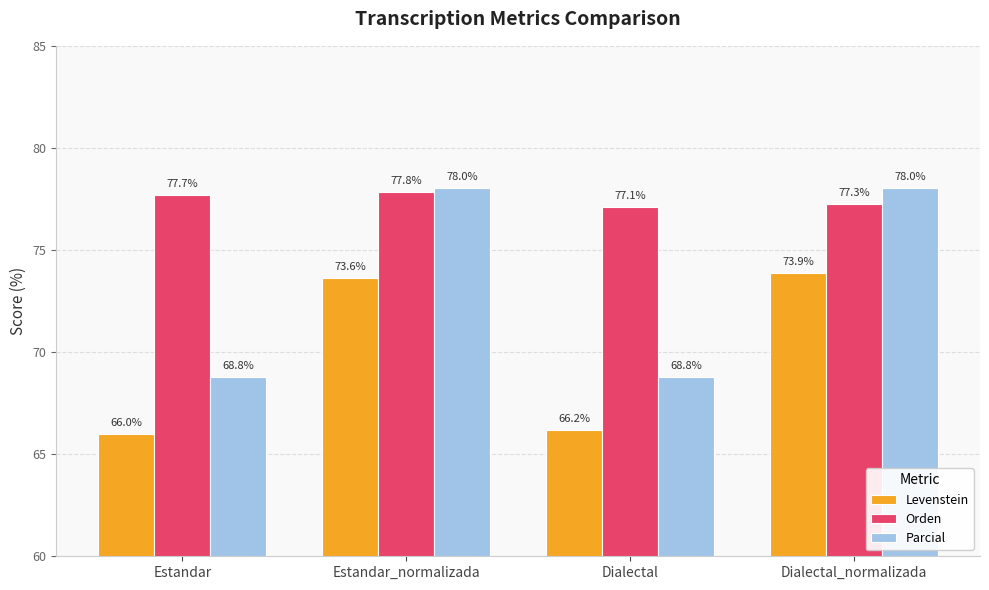

Which series changed the most between Estandar and Dialectal_normalizada?

Parcial